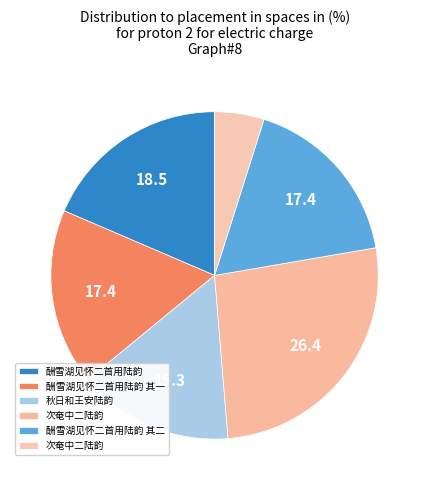

Rank the categories by value from lowest to highest.

次奄中二陆韵, 秋日和王安陆韵, 酬雪湖见怀二首用陆韵 其一, 酬雪湖见怀二首用陆韵 其二, 酬雪湖见怀二首用陆韵, 次奄中二陆韵